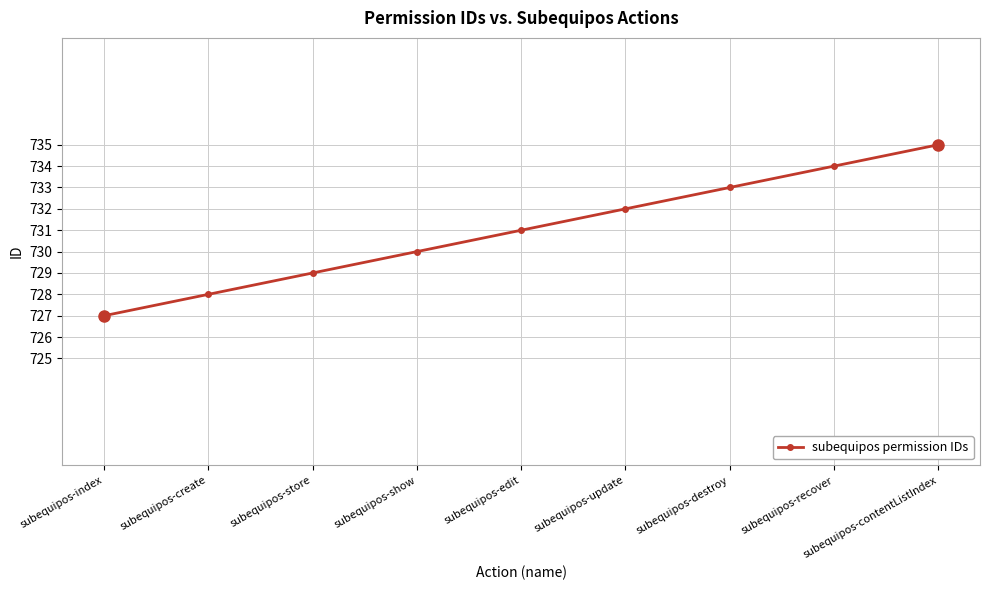

Reading left to right, what are all the values shown in this chart?

727	728	729	730	731	732	733	734	735